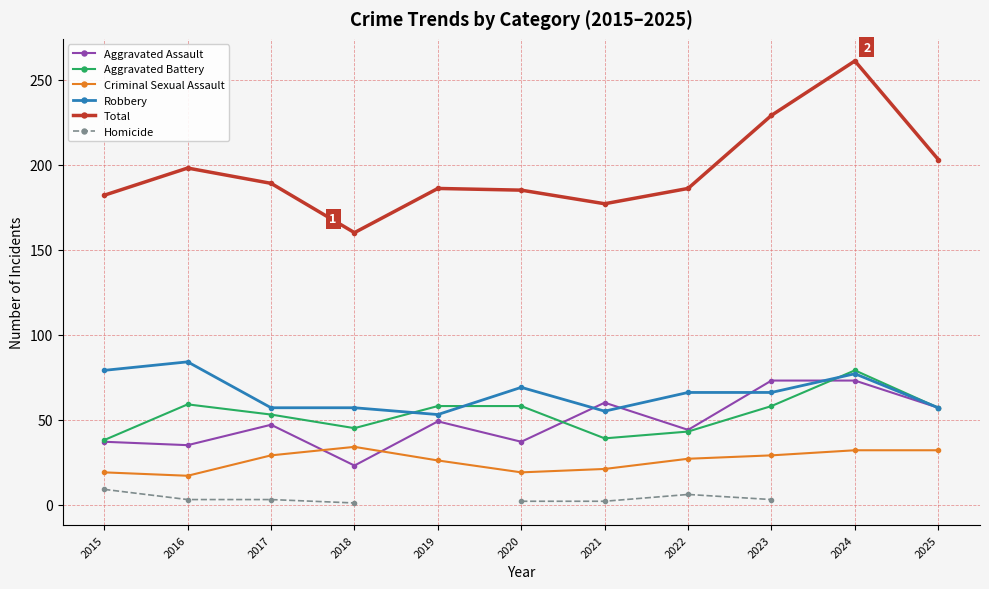

Which category has the highest value in the Homicide series?

2015